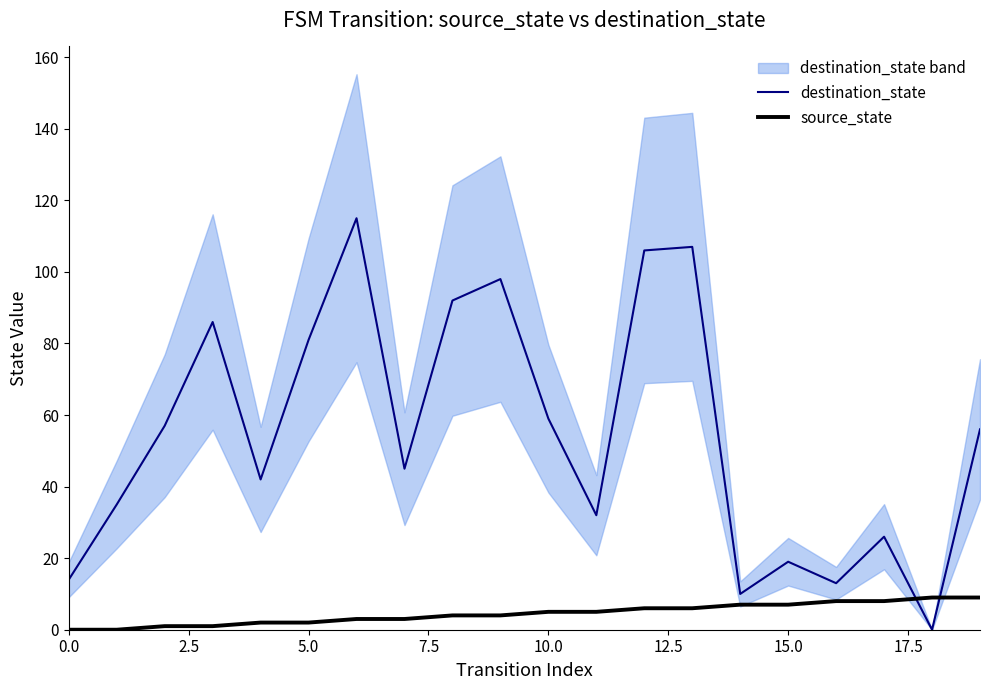

How many values in the source_state series are below 5?

10